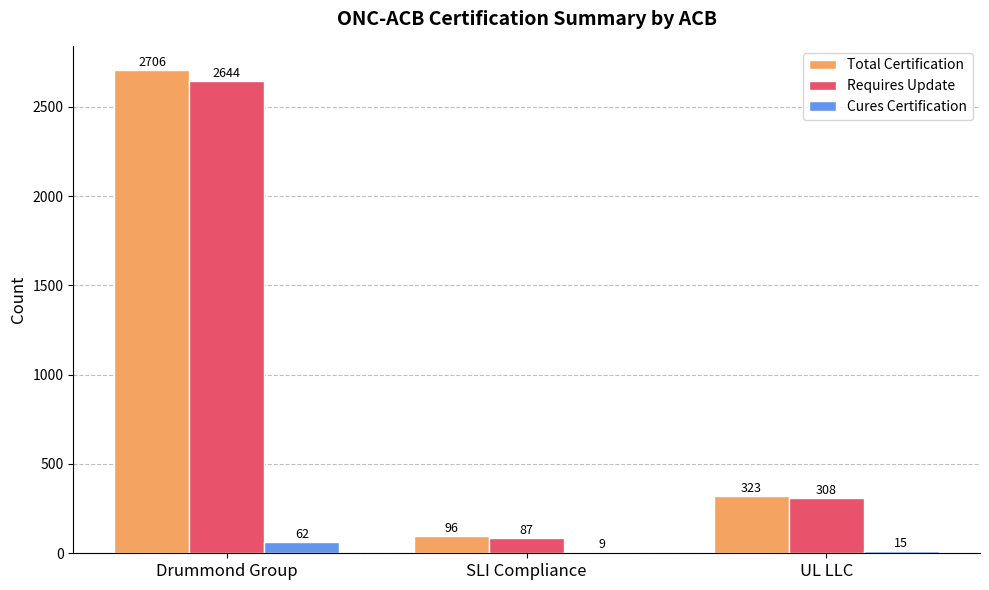

Rank the series at SLI Compliance from highest to lowest value.

Total Certification, Requires Update, Cures Certification